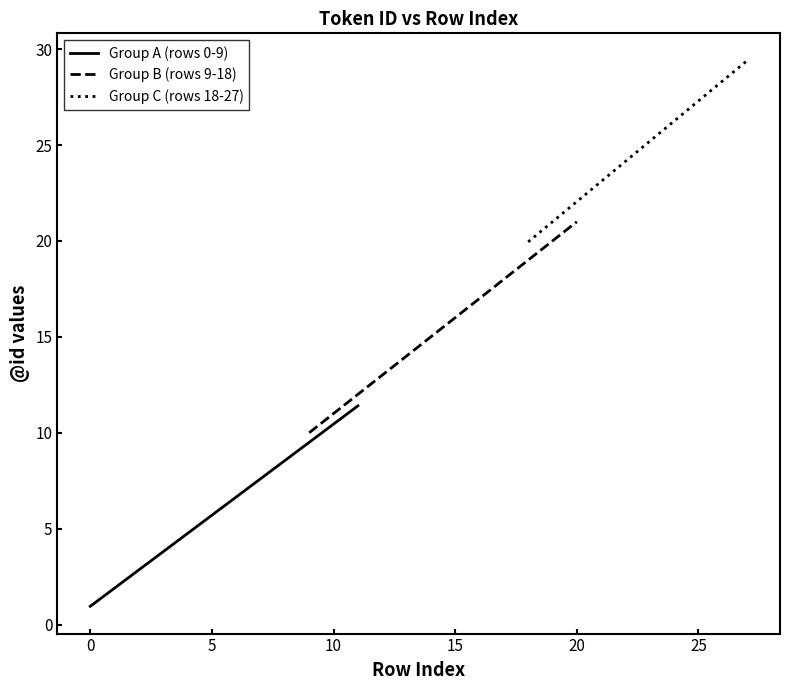

The chart shows a value of 17 at 24. True or false?

False